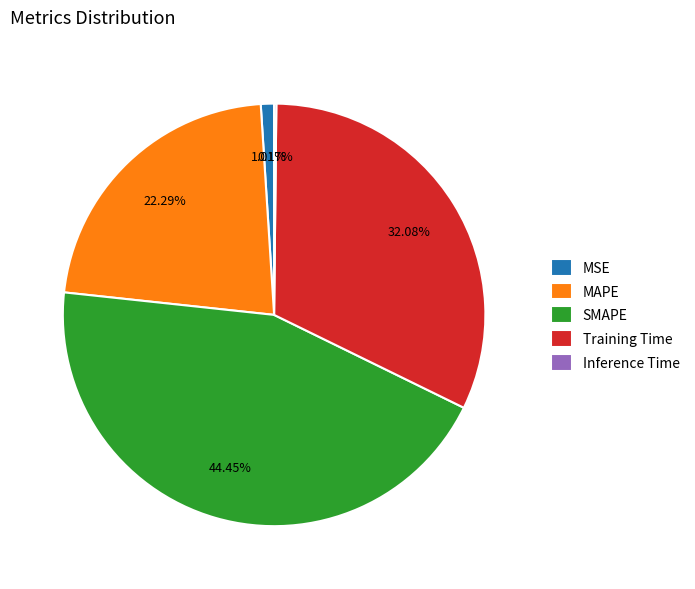

Does any single category account for the majority?

No